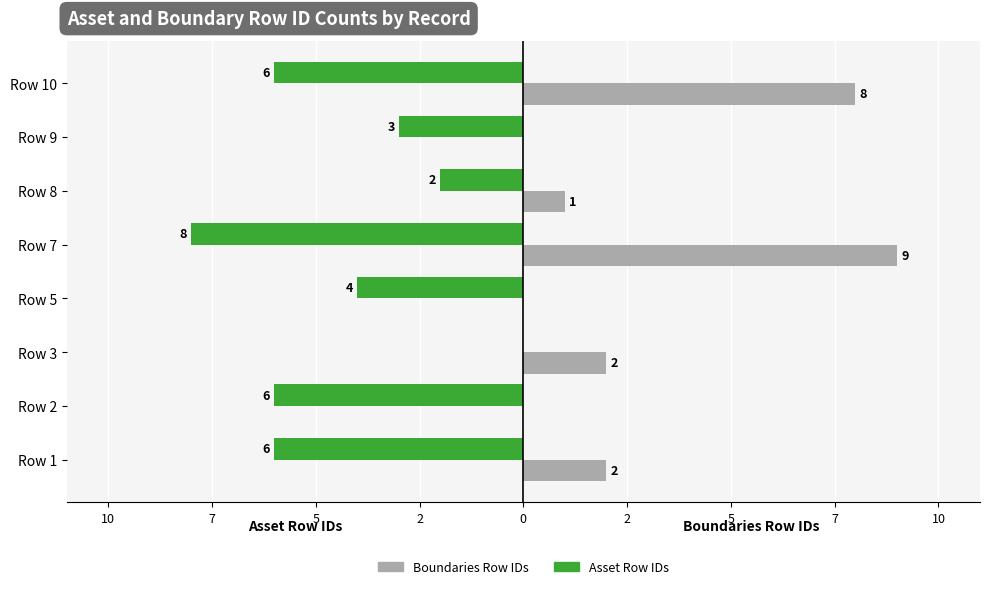

What are all the series names shown in the legend?

Boundaries Row IDs, Asset Row IDs